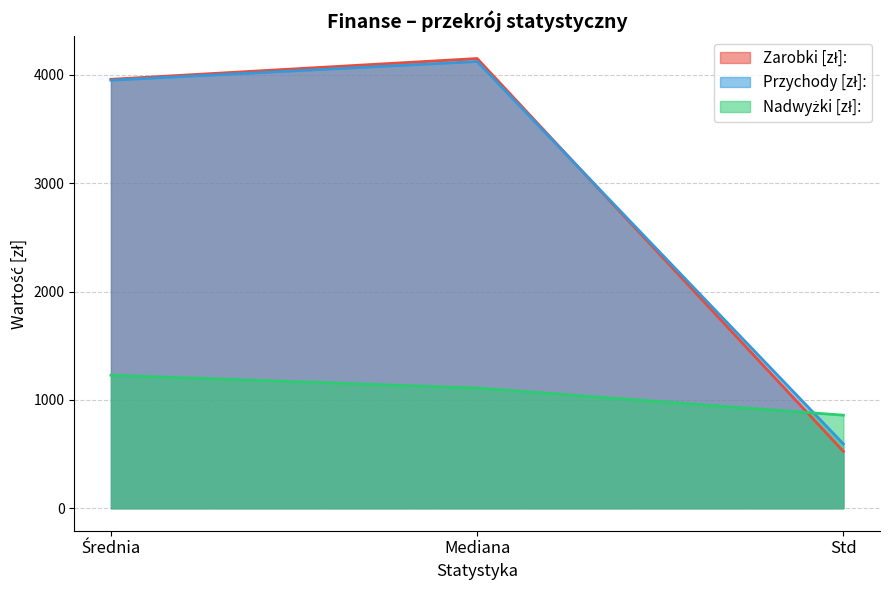

What is the value of the Zarobki [zł]: point at the 2nd from the left?

4150.0